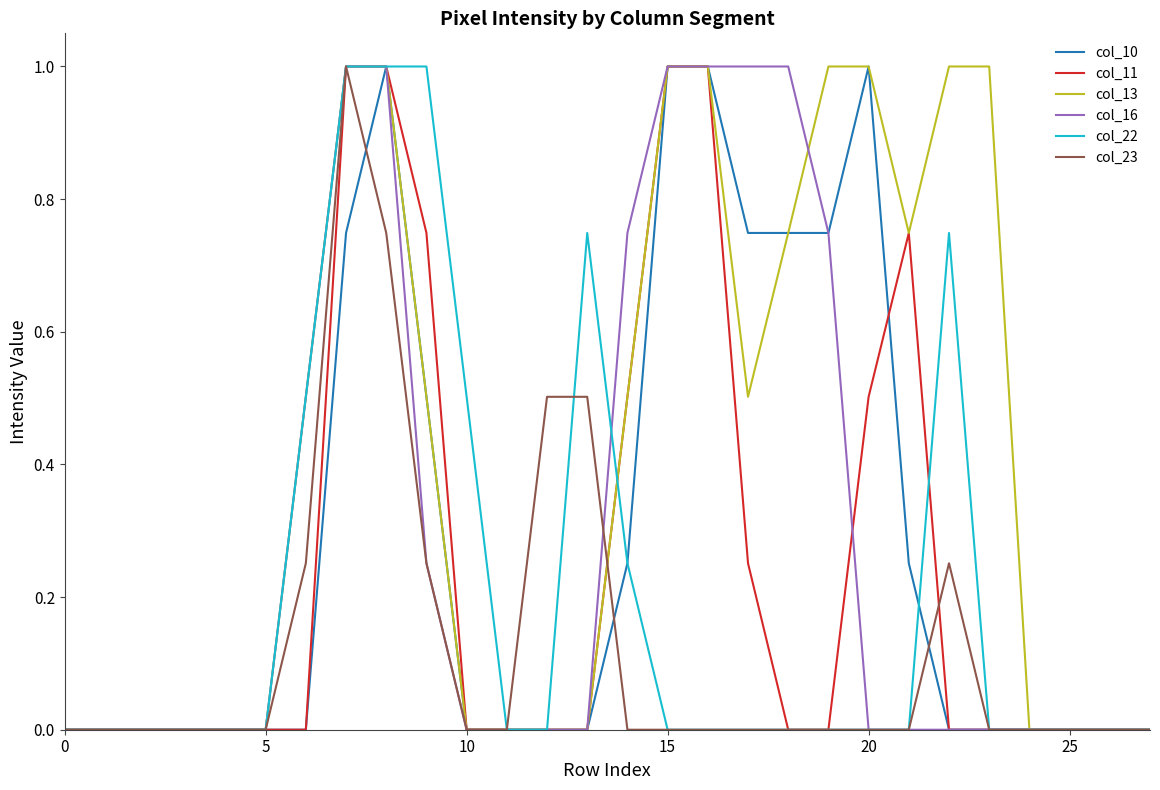

What is the highest value of the col_16 series?

1.0